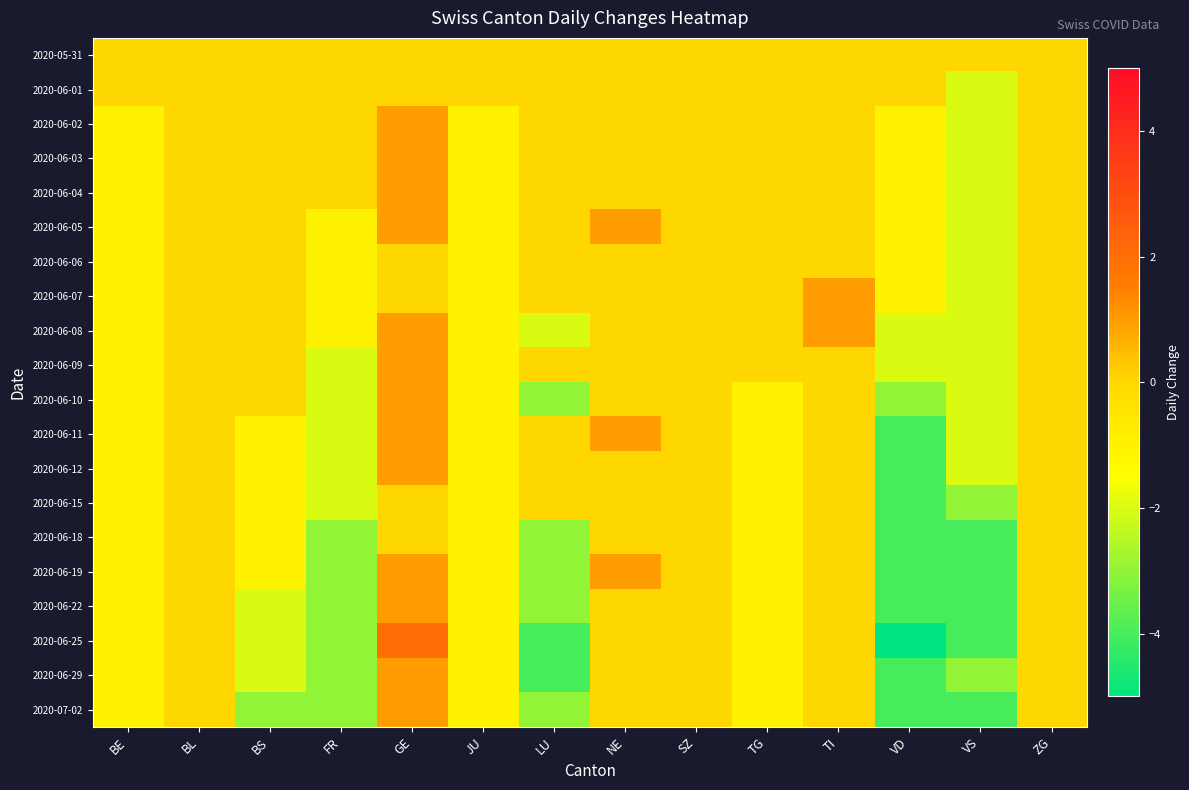

Reading left to right, transcribe all the data shown in this chart.

2020-05-31: BE=0	BL=0	BS=0	FR=0	GE=0	JU=0	LU=0	NE=0	SZ=0	TG=0	TI=0	VD=0	VS=0	ZG=0
2020-06-01: BE=0	BL=0	BS=0	FR=0	GE=0	JU=0	LU=0	NE=0	SZ=0	TG=0	TI=0	VD=0	VS=-2	ZG=0
2020-06-02: BE=-1	BL=0	BS=0	FR=0	GE=1	JU=-1	LU=0	NE=0	SZ=0	TG=0	TI=0	VD=-1	VS=-2	ZG=0
2020-06-03: BE=-1	BL=0	BS=0	FR=0	GE=1	JU=-1	LU=0	NE=0	SZ=0	TG=0	TI=0	VD=-1	VS=-2	ZG=0
2020-06-04: BE=-1	BL=0	BS=0	FR=0	GE=1	JU=-1	LU=0	NE=0	SZ=0	TG=0	TI=0	VD=-1	VS=-2	ZG=0
2020-06-05: BE=-1	BL=0	BS=0	FR=-1	GE=1	JU=-1	LU=0	NE=1	SZ=0	TG=0	TI=0	VD=-1	VS=-2	ZG=0
2020-06-06: BE=-1	BL=0	BS=0	FR=-1	GE=0	JU=-1	LU=0	NE=0	SZ=0	TG=0	TI=0	VD=-1	VS=-2	ZG=0
2020-06-07: BE=-1	BL=0	BS=0	FR=-1	GE=0	JU=-1	LU=0	NE=0	SZ=0	TG=0	TI=1	VD=-1	VS=-2	ZG=0
2020-06-08: BE=-1	BL=0	BS=0	FR=-1	GE=1	JU=-1	LU=-2	NE=0	SZ=0	TG=0	TI=1	VD=-2	VS=-2	ZG=0
2020-06-09: BE=-1	BL=0	BS=0	FR=-2	GE=1	JU=-1	LU=0	NE=0	SZ=0	TG=0	TI=0	VD=-2	VS=-2	ZG=0
2020-06-10: BE=-1	BL=0	BS=0	FR=-2	GE=1	JU=-1	LU=-3	NE=0	SZ=0	TG=-1	TI=0	VD=-3	VS=-2	ZG=0
2020-06-11: BE=-1	BL=0	BS=-1	FR=-2	GE=1	JU=-1	LU=0	NE=1	SZ=0	TG=-1	TI=0	VD=-4	VS=-2	ZG=0
2020-06-12: BE=-1	BL=0	BS=-1	FR=-2	GE=1	JU=-1	LU=0	NE=0	SZ=0	TG=-1	TI=0	VD=-4	VS=-2	ZG=0
2020-06-15: BE=-1	BL=0	BS=-1	FR=-2	GE=0	JU=-1	LU=0	NE=0	SZ=0	TG=-1	TI=0	VD=-4	VS=-3	ZG=0
2020-06-18: BE=-1	BL=0	BS=-1	FR=-3	GE=0	JU=-1	LU=-3	NE=0	SZ=0	TG=-1	TI=0	VD=-4	VS=-4	ZG=0
2020-06-19: BE=-1	BL=0	BS=-1	FR=-3	GE=1	JU=-1	LU=-3	NE=1	SZ=0	TG=-1	TI=0	VD=-4	VS=-4	ZG=0
2020-06-22: BE=-1	BL=0	BS=-2	FR=-3	GE=1	JU=-1	LU=-3	NE=0	SZ=0	TG=-1	TI=0	VD=-4	VS=-4	ZG=0
2020-06-25: BE=-1	BL=0	BS=-2	FR=-3	GE=2	JU=-1	LU=-4	NE=0	SZ=0	TG=-1	TI=0	VD=-5	VS=-4	ZG=0
2020-06-29: BE=-1	BL=0	BS=-2	FR=-3	GE=1	JU=-1	LU=-4	NE=0	SZ=0	TG=-1	TI=0	VD=-4	VS=-3	ZG=0
2020-07-02: BE=-1	BL=0	BS=-3	FR=-3	GE=1	JU=-1	LU=-3	NE=0	SZ=0	TG=-1	TI=0	VD=-4	VS=-4	ZG=0